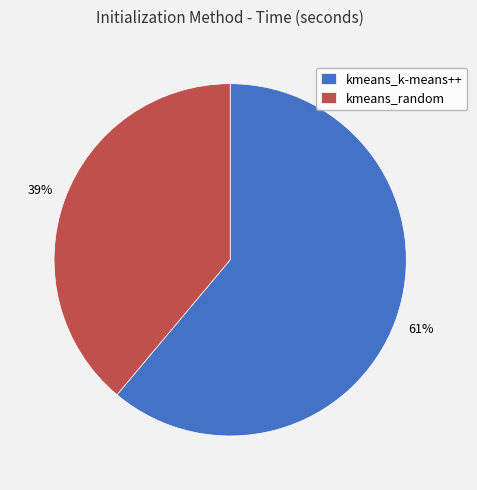

Between kmeans_random and kmeans_k-means++, which is larger?

kmeans_k-means++